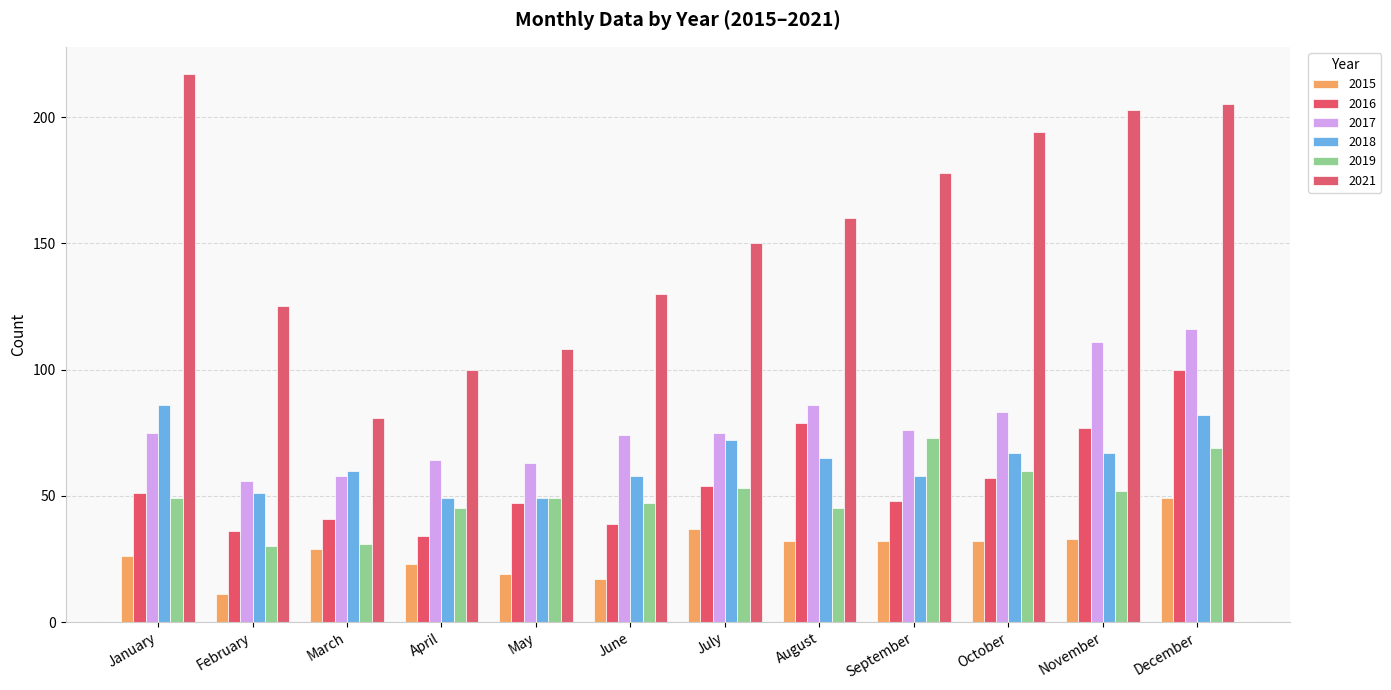

Reading left to right, list all the values displayed in this chart.

2015: 26	11	29	23	19	17	37	32	32	32	33	49
2016: 51	36	41	34	47	39	54	79	48	57	77	100
2017: 75	56	58	64	63	74	75	86	76	83	111	116
2018: 86	51	60	49	49	58	72	65	58	67	67	82
2019: 49	30	31	45	49	47	53	45	73	60	52	69
2021: 217	125	81	100	108	130	150	160	178	194	203	205